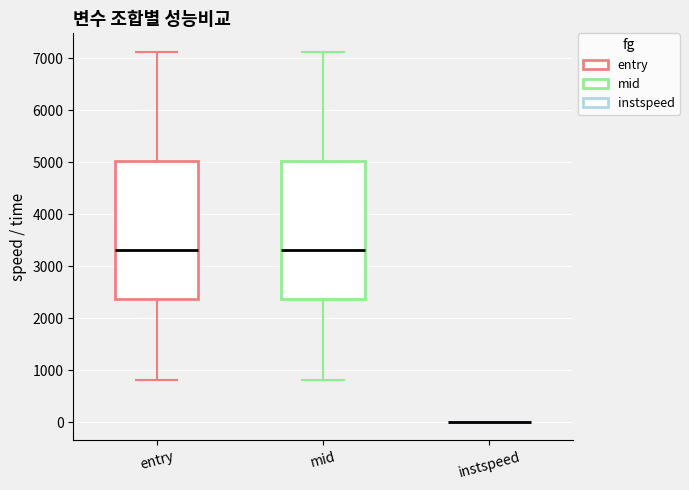

Where is the upper edge of the box for entry on the y-axis? The values are not printed on the chart, so give them approximately, as read against the axis.

5000